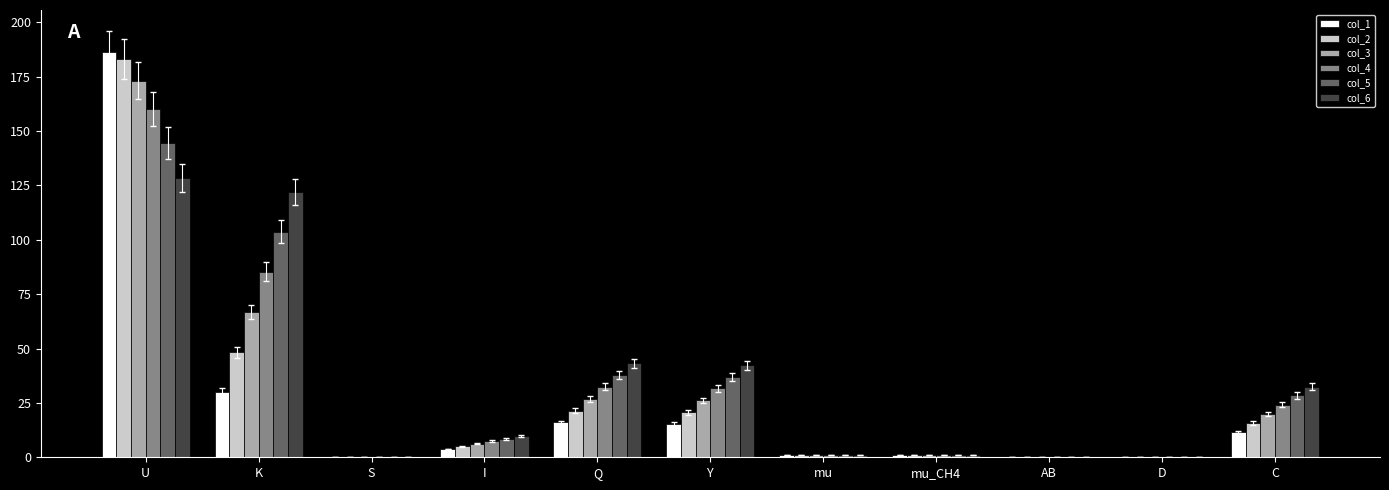

True or false: col_6 has a value of 0.0 at D.

True